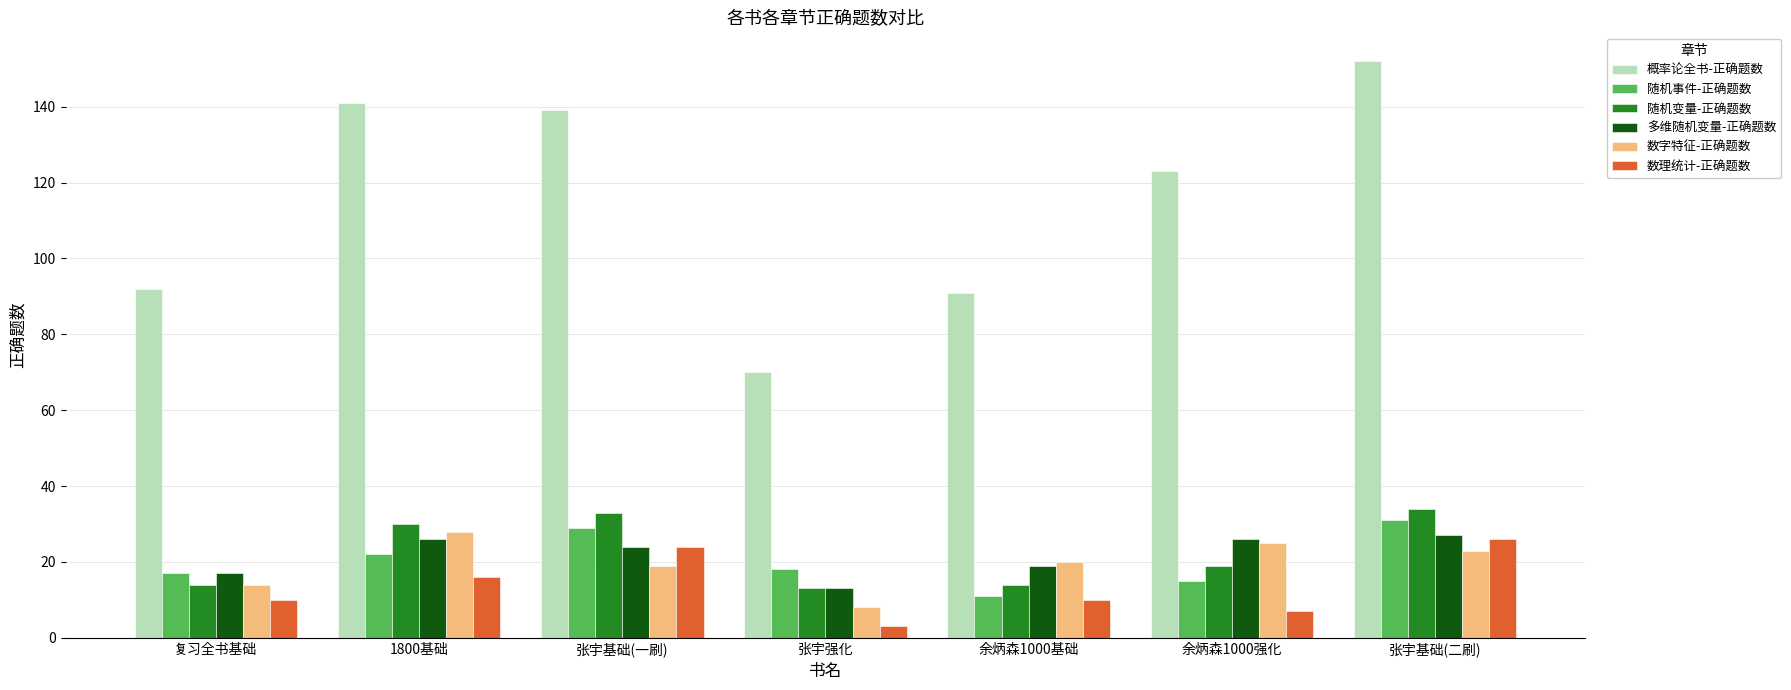

Reading left to right, what are all the values shown in this chart?

概率论全书-正确题数: 92	141	139	70	91	123	152
随机事件-正确题数: 17	22	29	18	11	15	31
随机变量-正确题数: 14	30	33	13	14	19	34
多维随机变量-正确题数: 17	26	24	13	19	26	27
数字特征-正确题数: 14	28	19	8	20	25	23
数理统计-正确题数: 10	16	24	3	10	7	26